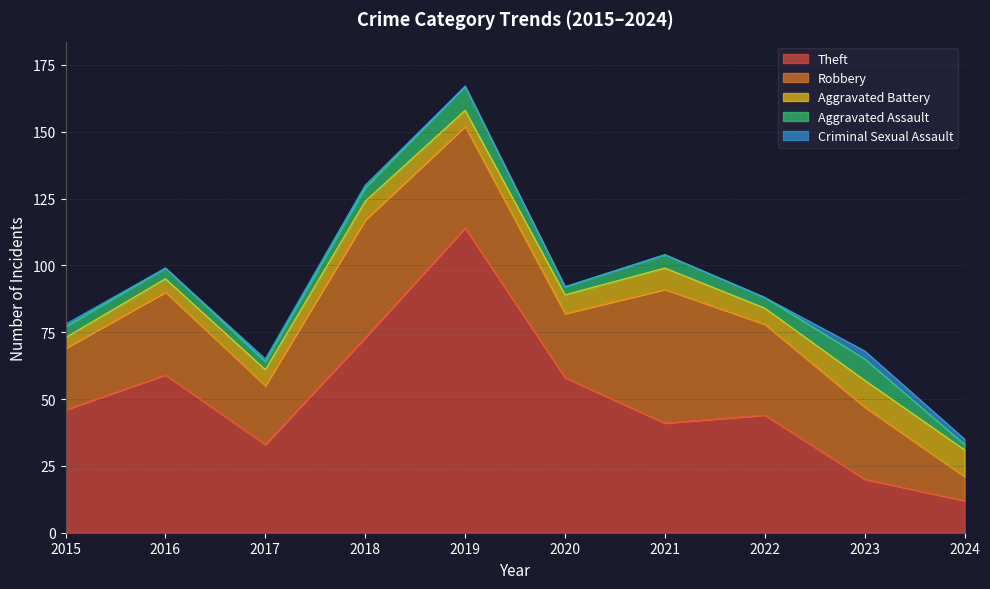

What is the value of the Criminal Sexual Assault point at the 10th from the left?

2